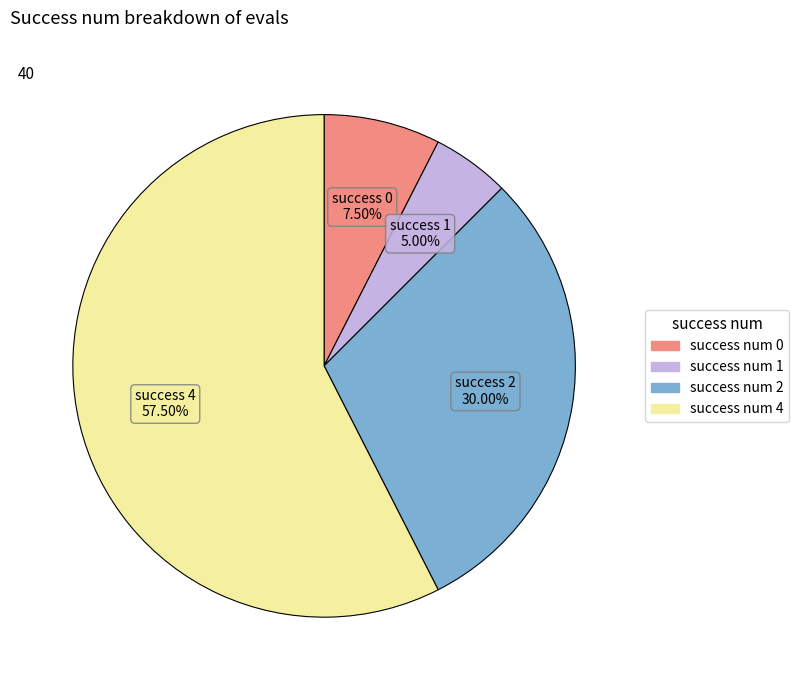

Does any single category account for the majority?

Yes